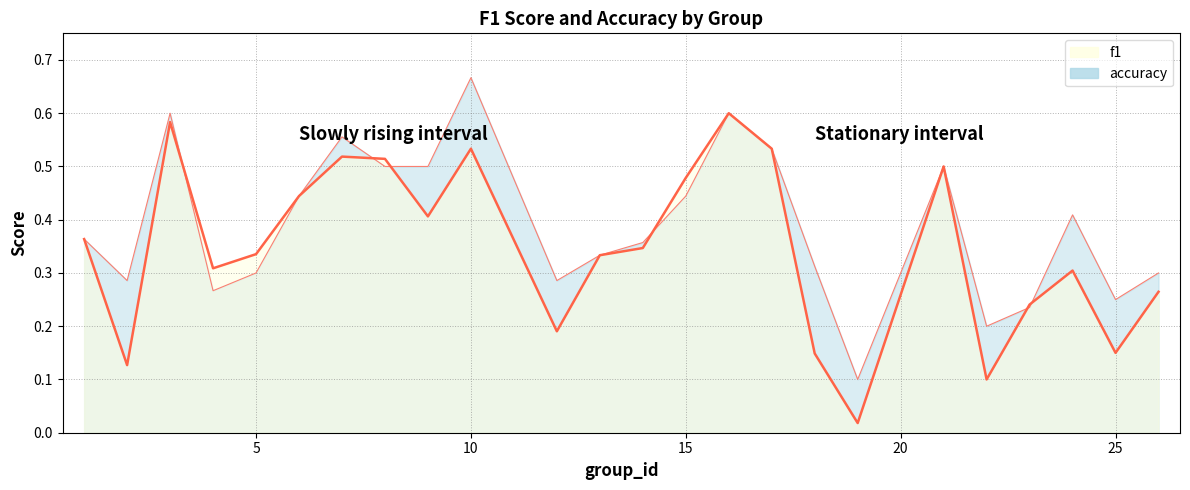

Reading right to left, extract all data points from this chart.

0.3	0.2	0.3	0.2	0.1	0.5	0.0	0.1	0.5	0.6	0.5	0.3	0.3	0.2	0.5	0.4	0.5	0.5	0.4	0.3	0.3	0.6	0.1	0.4